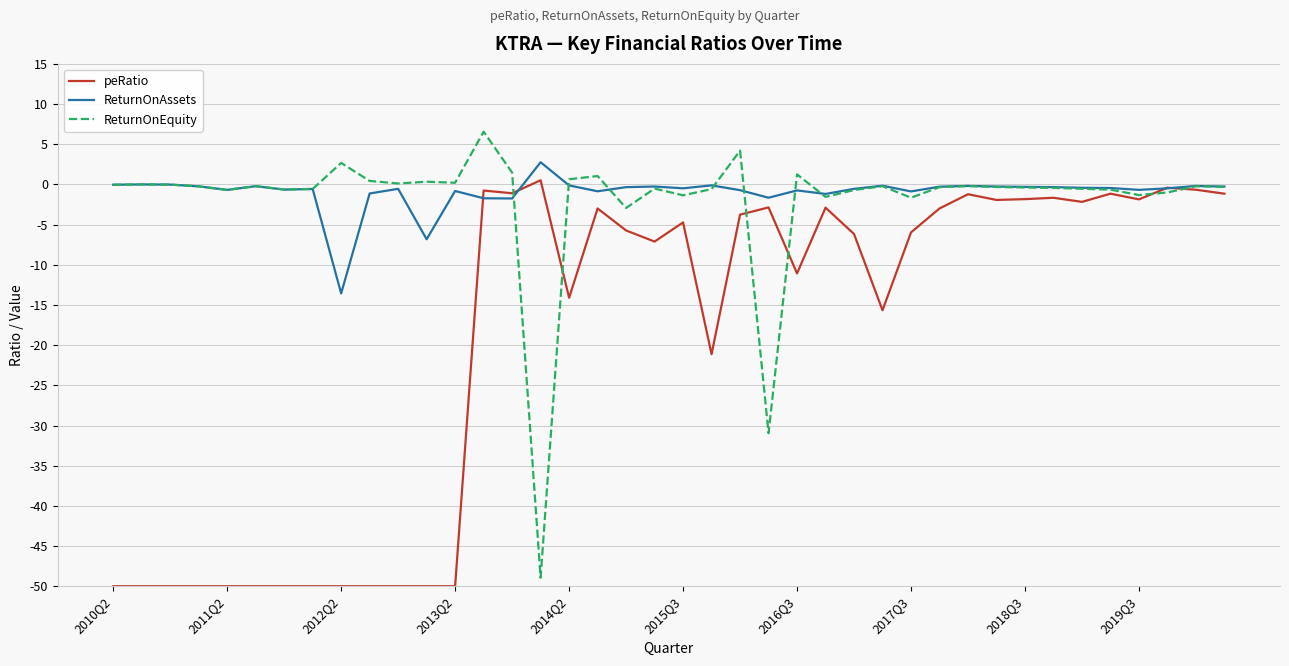

In ReturnOnAssets, how many points are lower than both neighbors (excluding endpoints)?

11